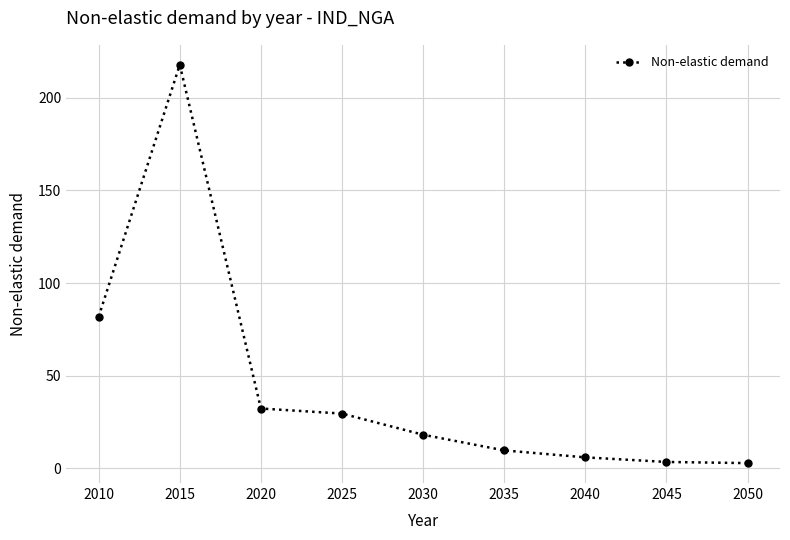

At which label is the value closest to 110?

2010